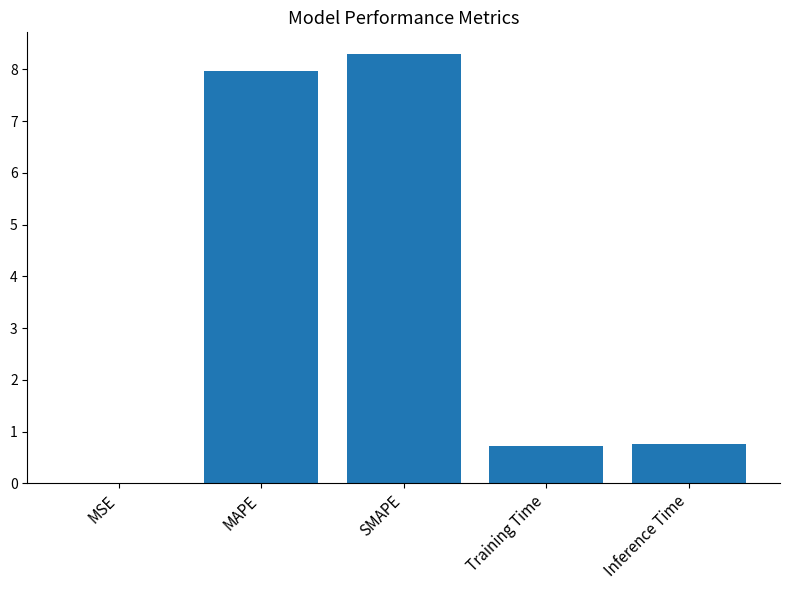

Which has a higher value, Inference Time or SMAPE?

SMAPE